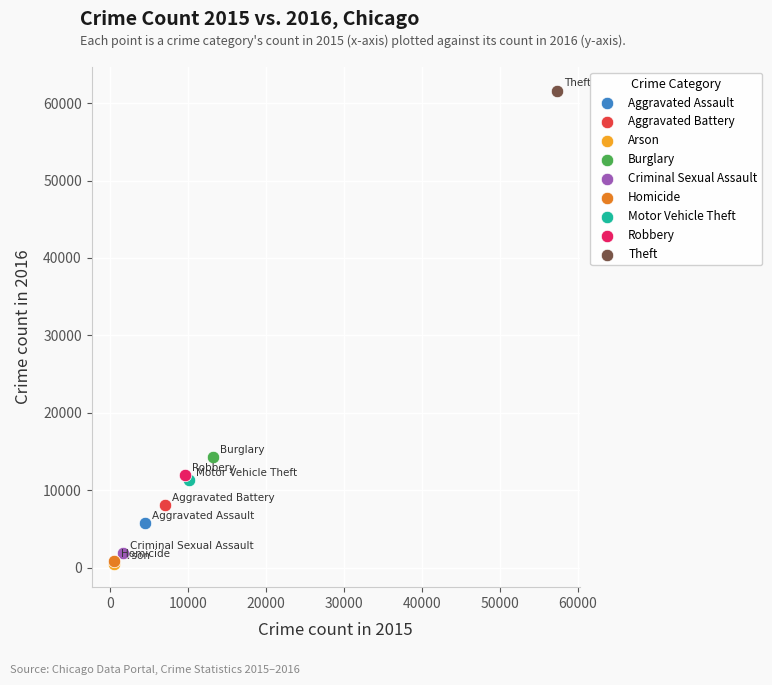

Which series reaches the maximum Y coordinate?

Theft